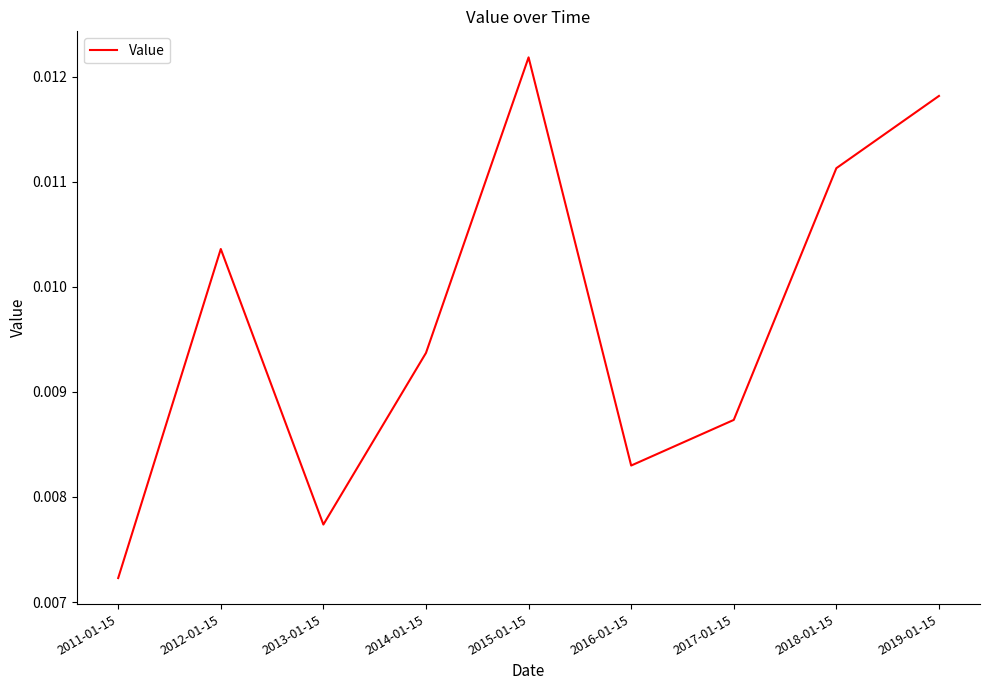

What position from the left is 2017-01-15?

7